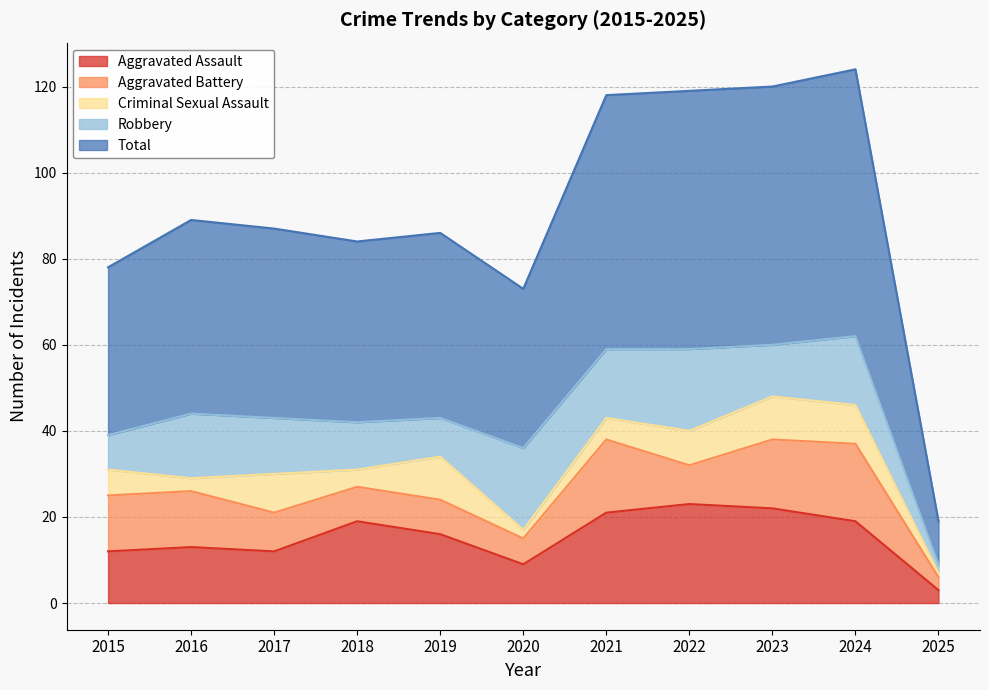

Where is the first local maximum for Criminal Sexual Assault?

2017